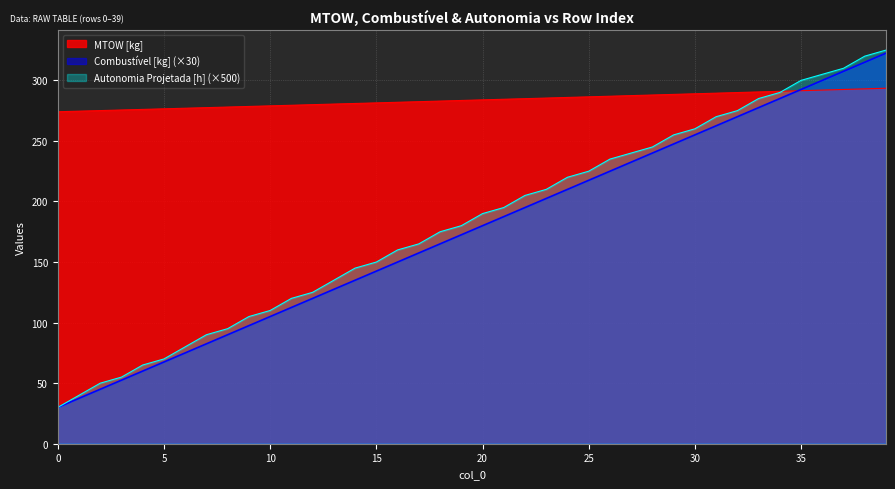

Which series has the largest total across all categories?

MTOW [kg]